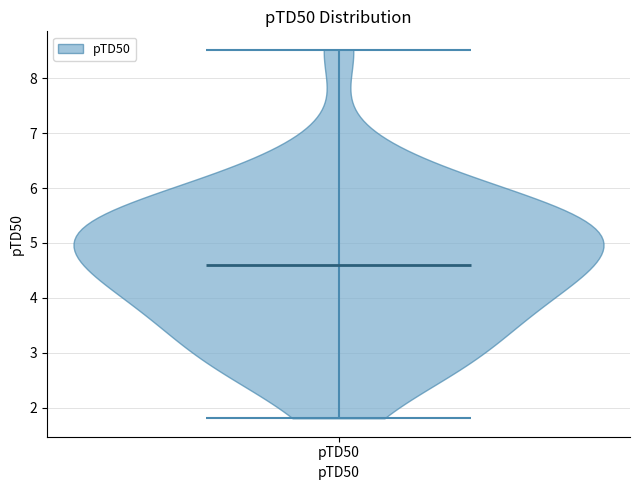

Read this violin plot against the y-axis: where its median line is, and the lowest and highest points the violin reaches. The values are not printed on the chart, so give them approximately, as read against the axis.

median line 4.6, lowest point 1.8, highest point 8.5